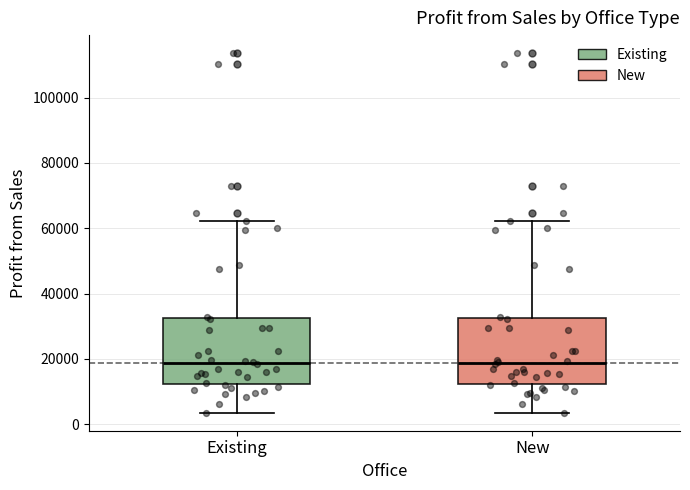

Reading left to right, read every box against the y-axis: the position of its median line, the range the box covers, and the ends of its whiskers. The values are not printed on the chart, so give them approximately, as read against the axis.

Existing: median 18000, box 12000 to 32000, whiskers 4000 to 62000
New: median 18000, box 12000 to 32000, whiskers 4000 to 62000